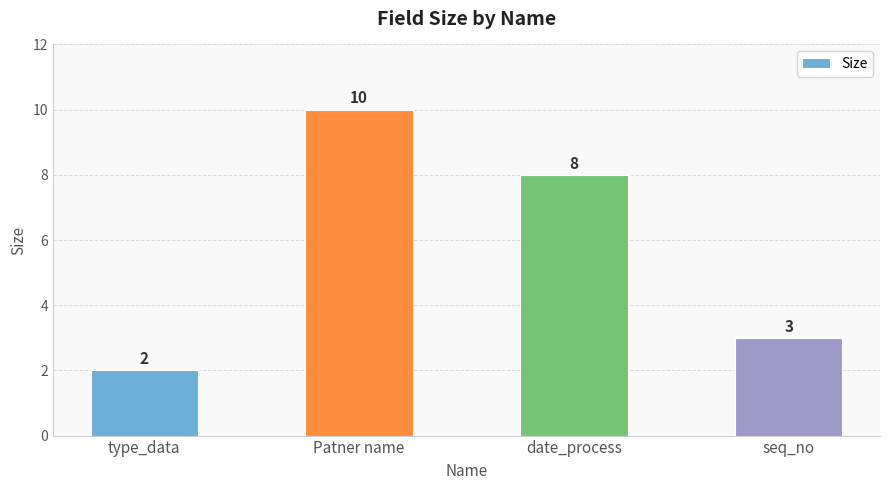

Count the values in the range 3 to 10.

3